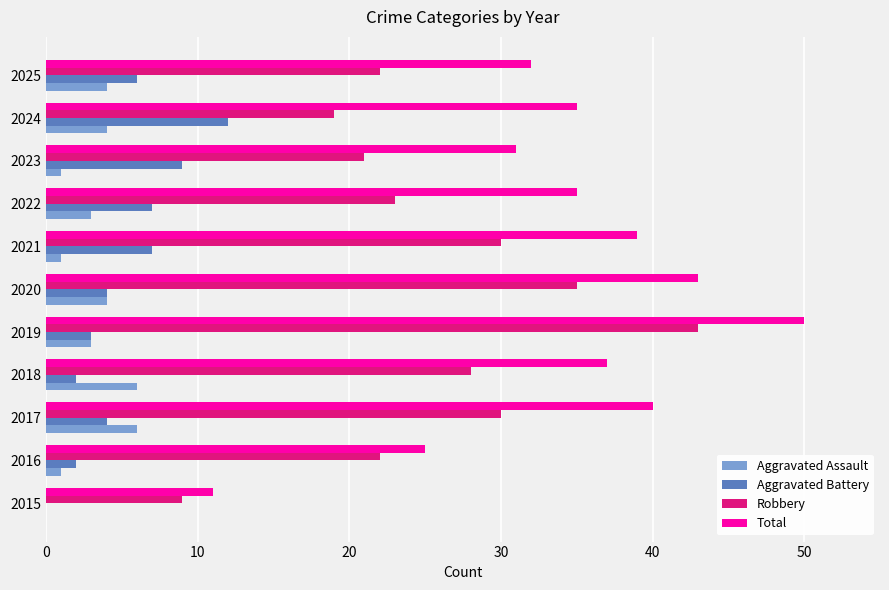

How many data points does each series have?

11